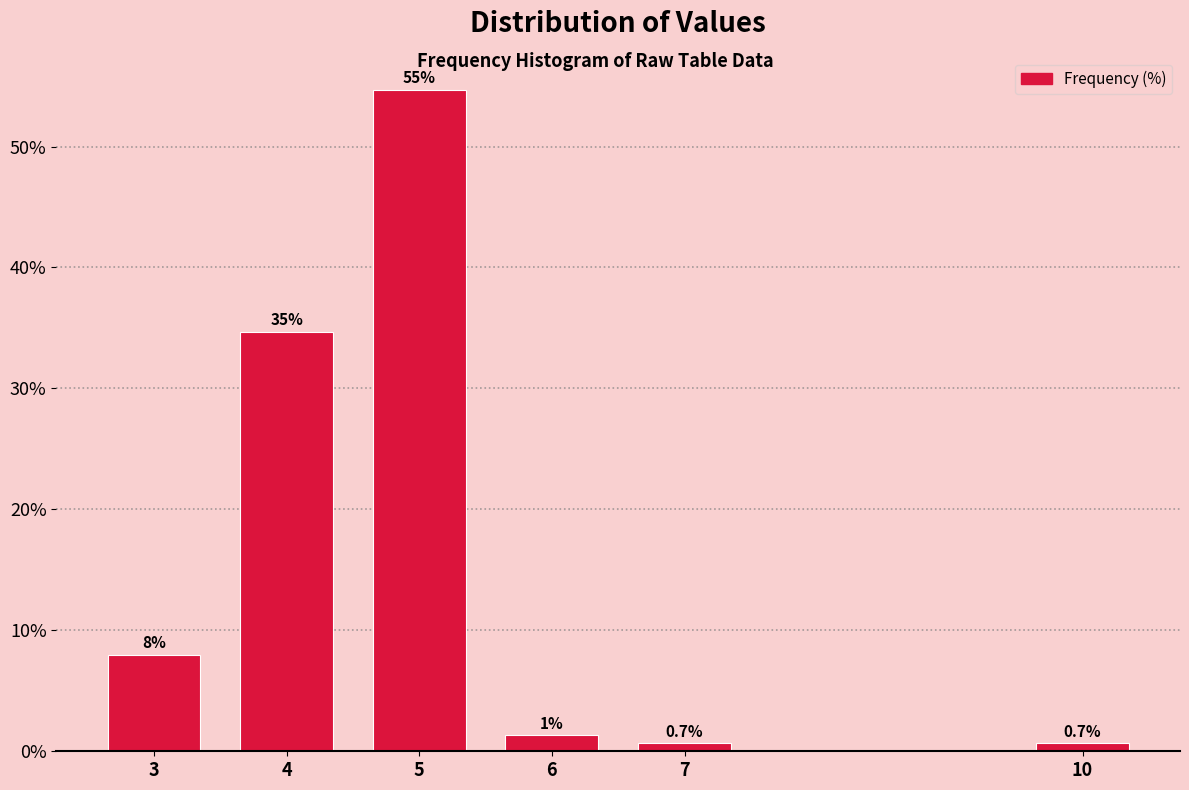

What is the difference between the values at 4 and 5?

20.0